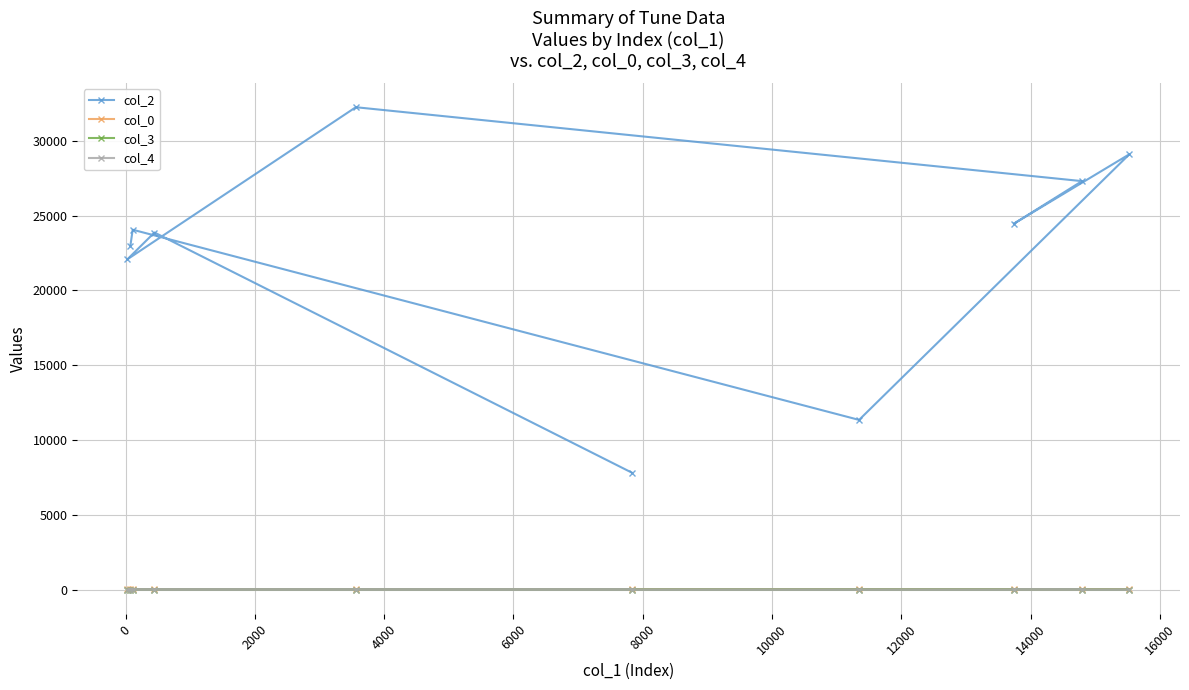

What is the value of the col_0 point at the 1st from the left?

31.9